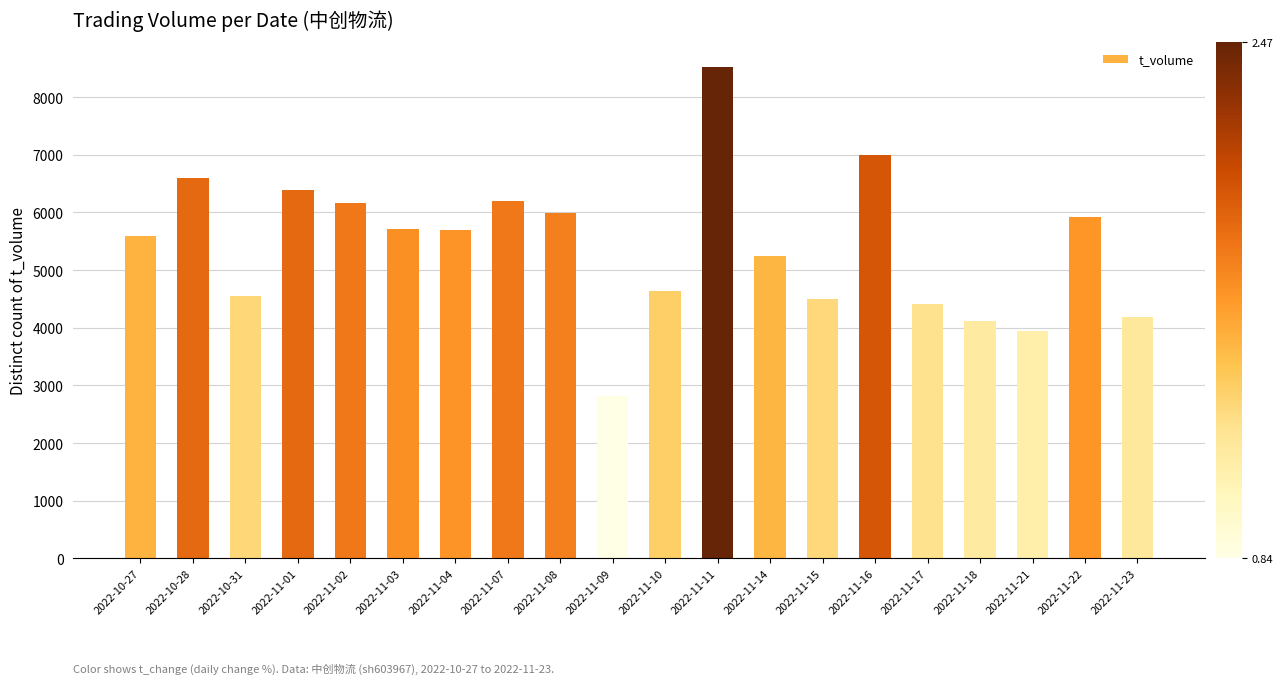

Which category has the lowest value across all series?

2022-11-09